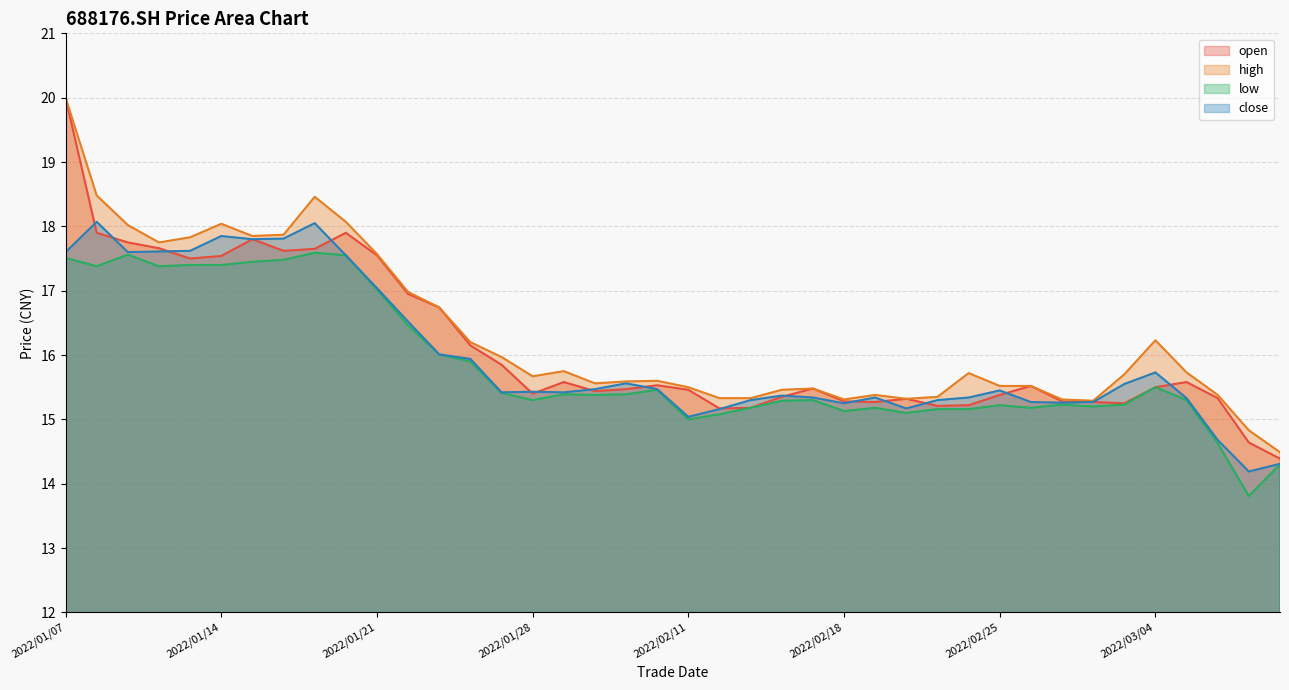

True or false: open and high cross at least once.

False